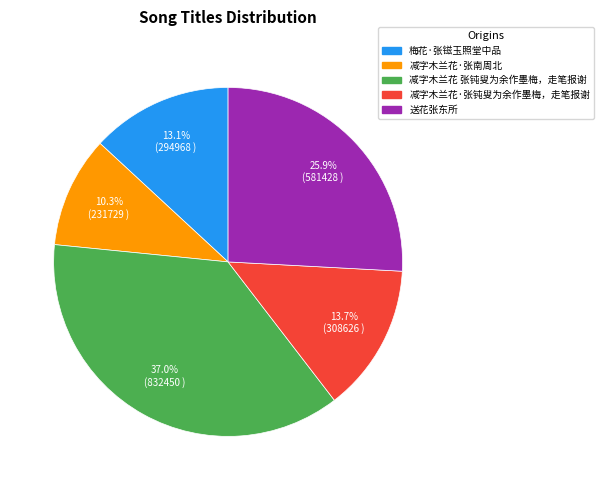

Does any single category account for the majority?

No